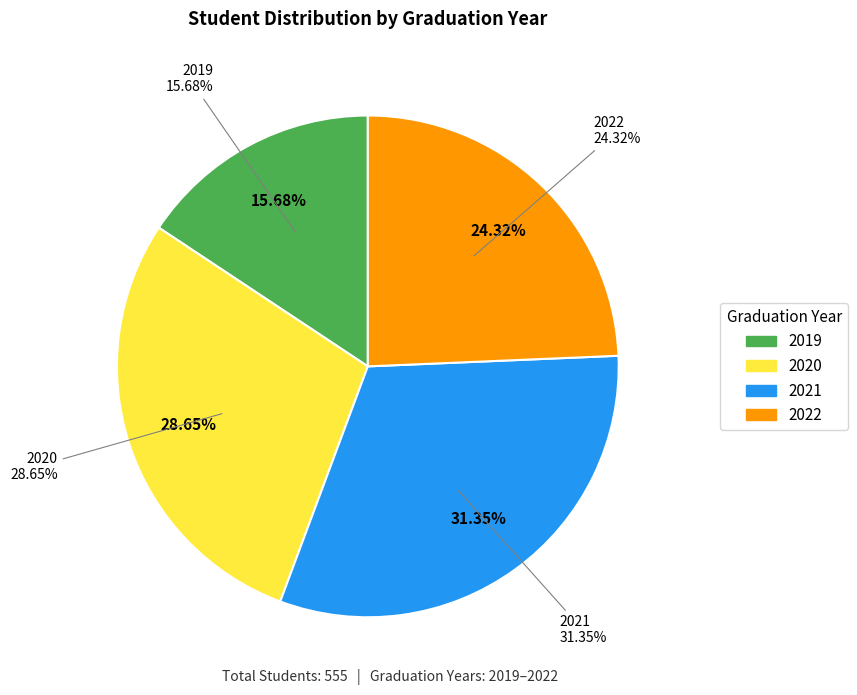

What is the total percentage of 2019 and 2020?

44.3%